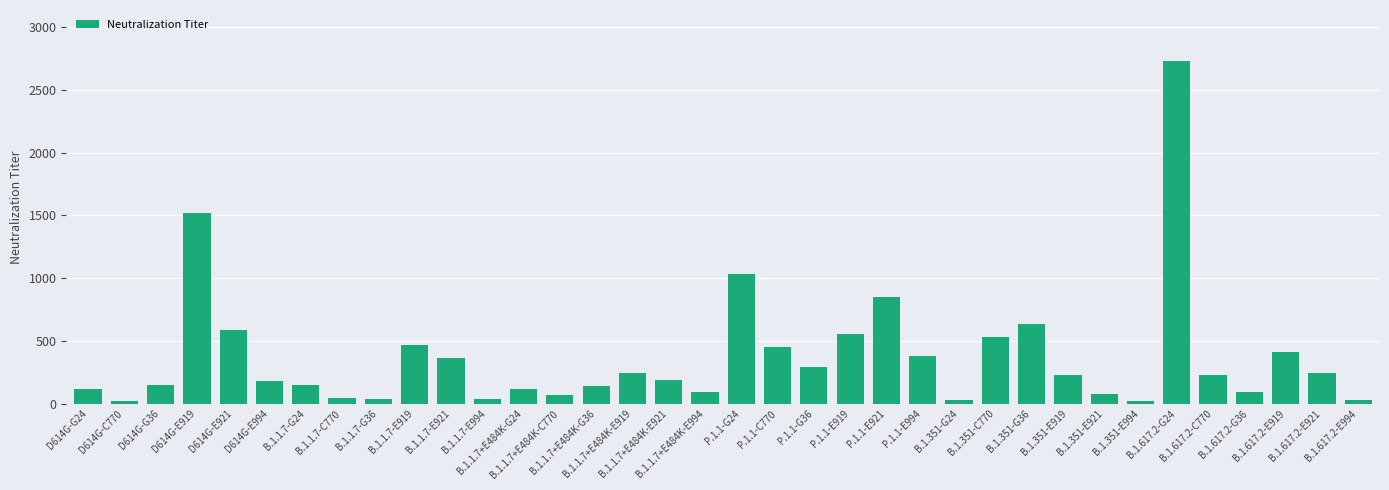

What is the value of the 27th bar from the left?

633.7